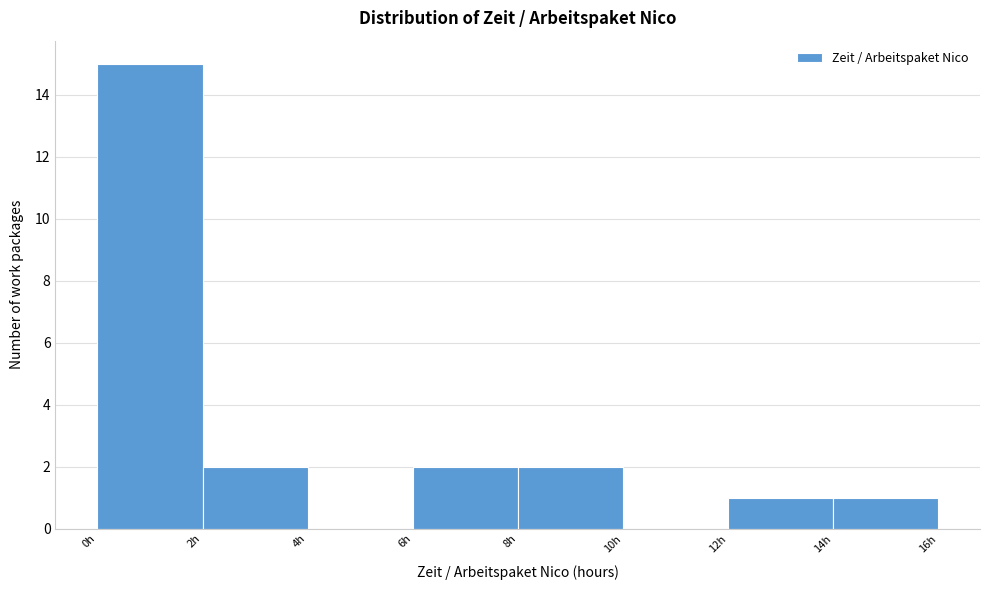

How tall is the bar that spans 2 to 4 on the x-axis? The values are not printed on the chart, so give them approximately, as read against the axis.

2